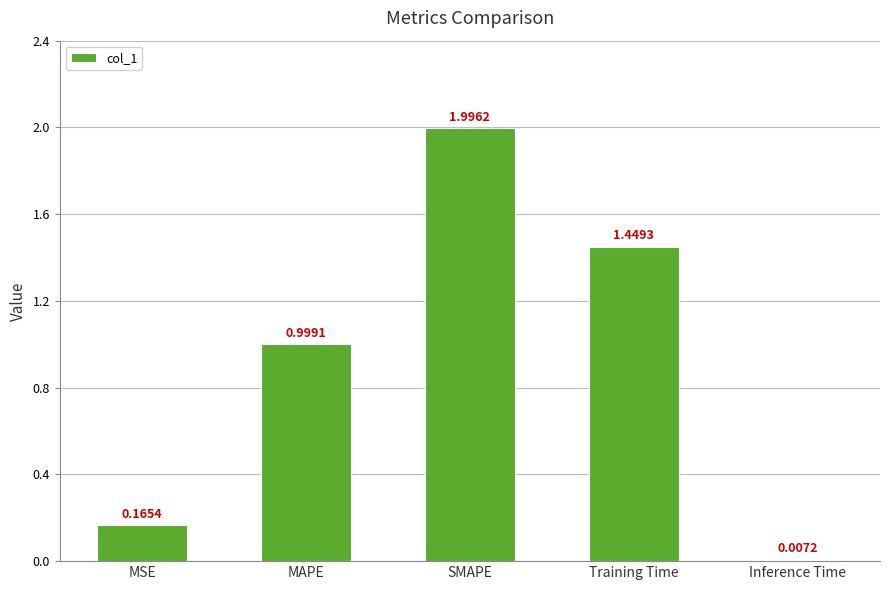

Which category has the highest value across all series?

SMAPE